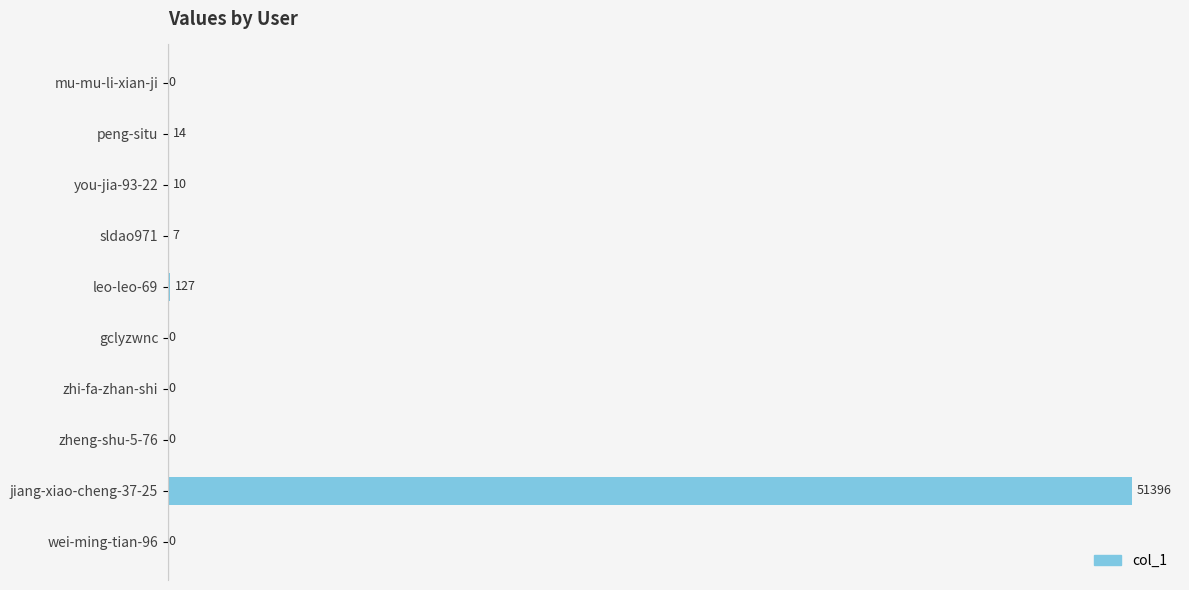

Reading top to bottom, list all the values displayed in this chart.

mu-mu-li-xian-ji=0	peng-situ=14	you-jia-93-22=10	sldao971=7	leo-leo-69=127	gclyzwnc=0	zhi-fa-zhan-shi=0	zheng-shu-5-76=0	jiang-xiao-cheng-37-25=51396	wei-ming-tian-96=0